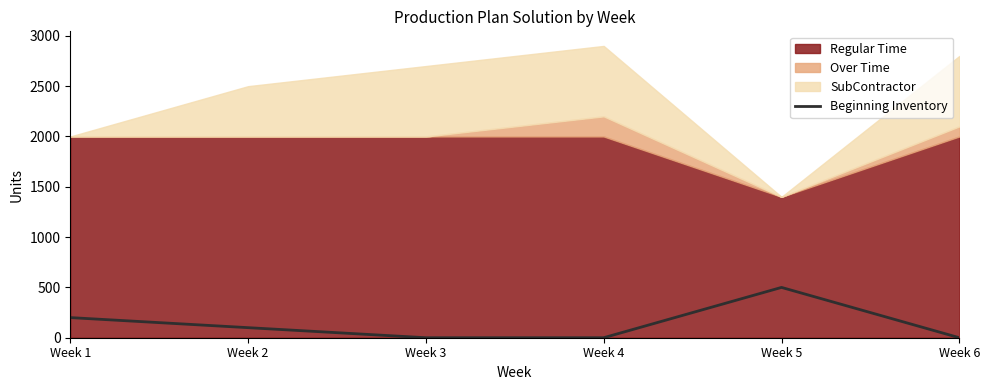

The value of Beginning Inventory at Week 5 is 500. True or false?

True